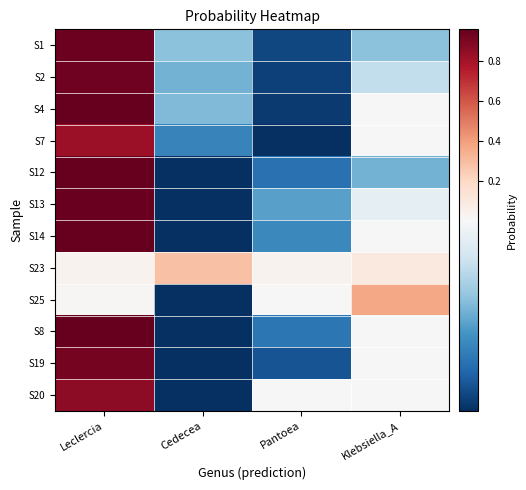

What is the difference between the highest and lowest values at Leclercia?

1.0